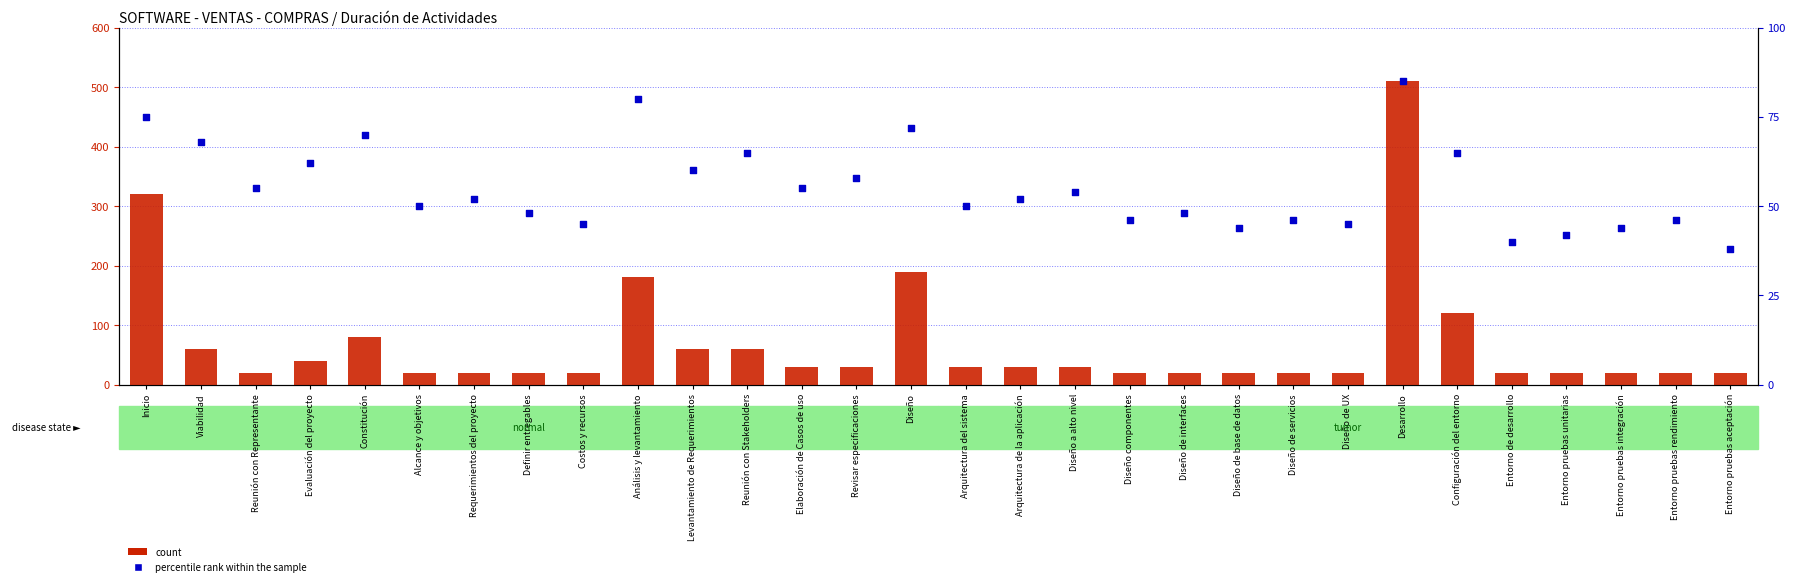

Which series reaches the maximum Y coordinate?

percentile rank within the sample